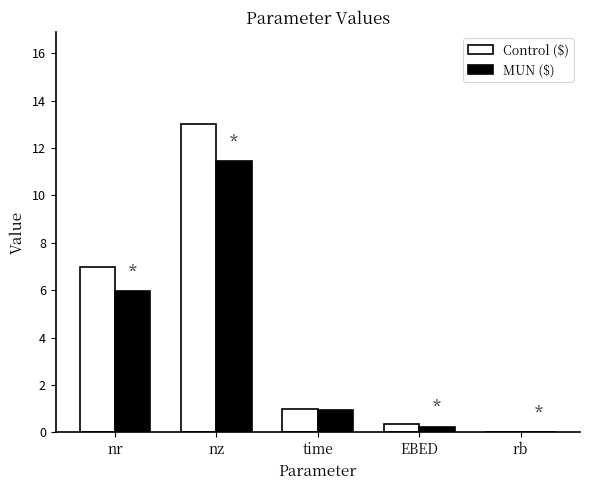

How many series are shown in this chart?

2